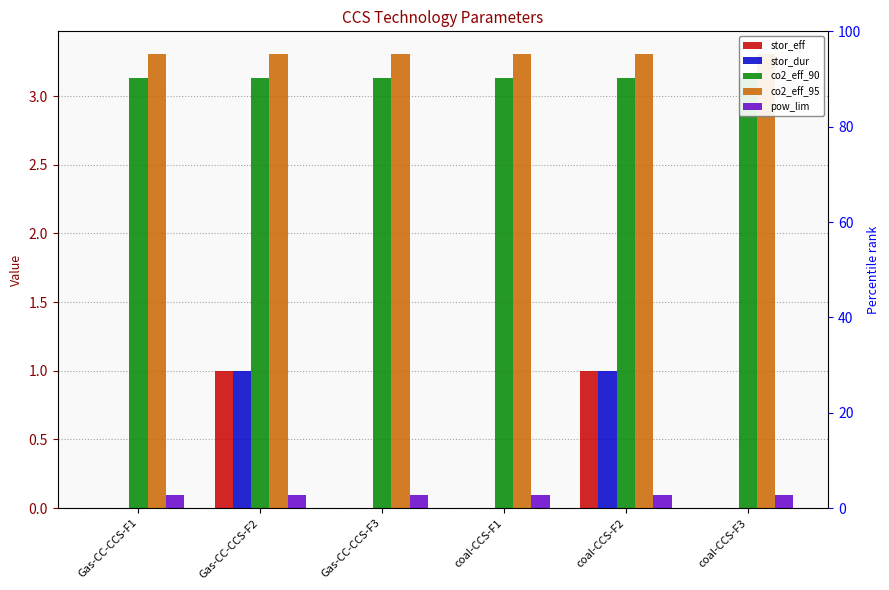

What is the sum of the pow_lim values at coal-CCS-F2 and coal-CCS-F3?

0.2